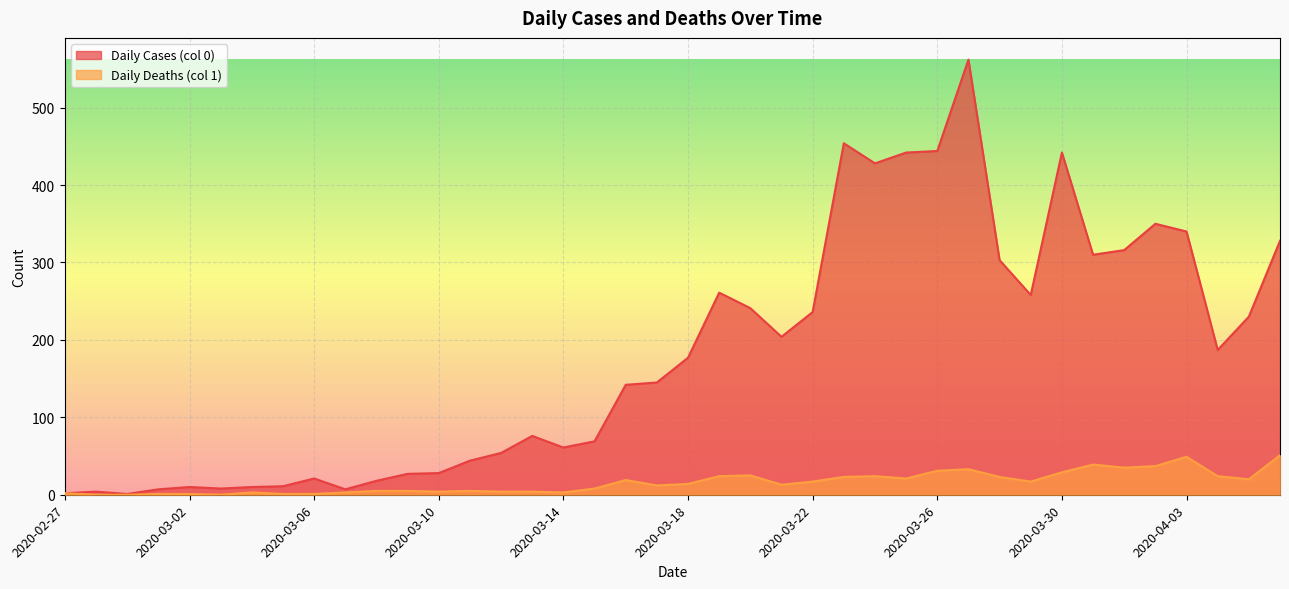

At which label does Daily Cases (col 0) first exceed 177?

2020-03-19